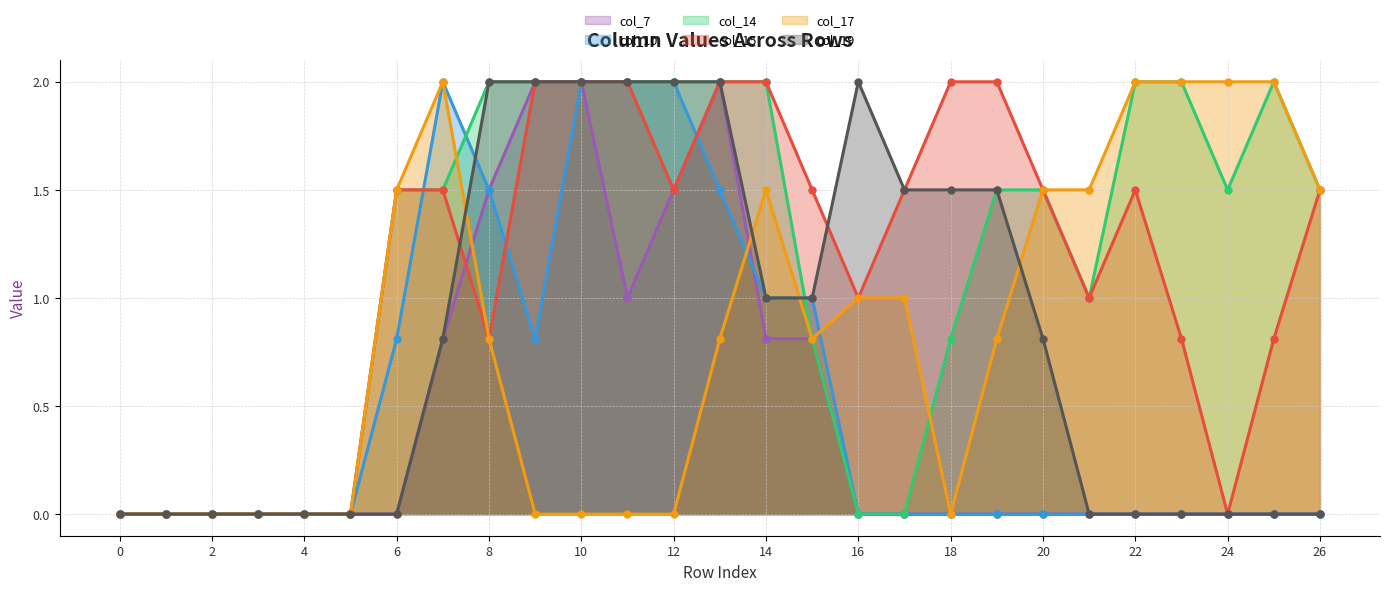

Reading left to right, what are all the values shown in this chart?

col_7: 0=0.0	1=0.0	2=0.0	3=0.0	4=0.0	5=0.0	6=0.0	7=0.8	8=1.5	9=2.0	10=2.0	11=1.0	12=1.5	13=2.0	14=0.8	15=0.8	16=0.0	17=0.0	18=0.0	19=0.0	20=0.0	21=0.0	22=0.0	23=0.0	24=0.0	25=0.0	26=0.0
col_10: 0=0.0	1=0.0	2=0.0	3=0.0	4=0.0	5=0.0	6=0.8	7=2.0	8=1.5	9=0.8	10=2.0	11=2.0	12=2.0	13=1.5	14=1.0	15=1.0	16=0.0	17=0.0	18=0.0	19=0.0	20=0.0	21=0.0	22=0.0	23=0.0	24=0.0	25=0.0	26=0.0
col_14: 0=0.0	1=0.0	2=0.0	3=0.0	4=0.0	5=0.0	6=1.5	7=1.5	8=2.0	9=2.0	10=2.0	11=2.0	12=2.0	13=2.0	14=2.0	15=0.8	16=0.0	17=0.0	18=0.8	19=1.5	20=1.5	21=1.0	22=2.0	23=2.0	24=1.5	25=2.0	26=1.5
col_15: 0=0.0	1=0.0	2=0.0	3=0.0	4=0.0	5=0.0	6=1.5	7=1.5	8=0.8	9=2.0	10=2.0	11=2.0	12=1.5	13=2.0	14=2.0	15=1.5	16=1.0	17=1.5	18=2.0	19=2.0	20=1.5	21=1.0	22=1.5	23=0.8	24=0.0	25=0.8	26=1.5
col_17: 0=0.0	1=0.0	2=0.0	3=0.0	4=0.0	5=0.0	6=1.5	7=2.0	8=0.8	9=0.0	10=0.0	11=0.0	12=0.0	13=0.8	14=1.5	15=0.8	16=1.0	17=1.0	18=0.0	19=0.8	20=1.5	21=1.5	22=2.0	23=2.0	24=2.0	25=2.0	26=1.5
col_19: 0=0.0	1=0.0	2=0.0	3=0.0	4=0.0	5=0.0	6=0.0	7=0.8	8=2.0	9=2.0	10=2.0	11=2.0	12=2.0	13=2.0	14=1.0	15=1.0	16=2.0	17=1.5	18=1.5	19=1.5	20=0.8	21=0.0	22=0.0	23=0.0	24=0.0	25=0.0	26=0.0